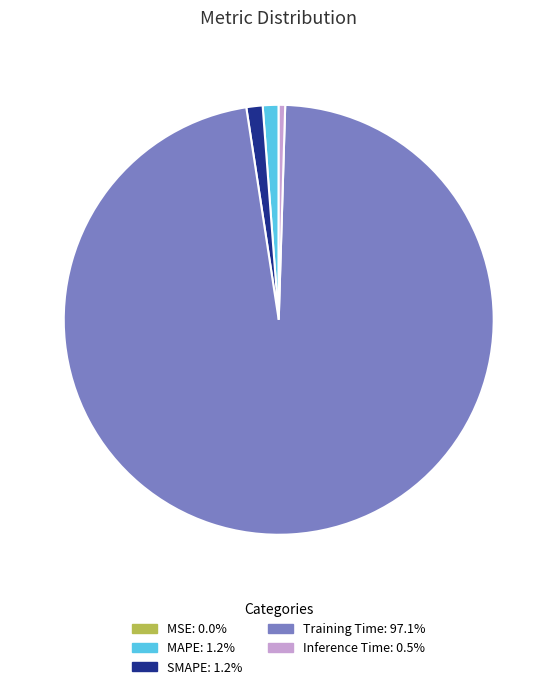

True or false: Inference Time accounts for 0% of the total.

True